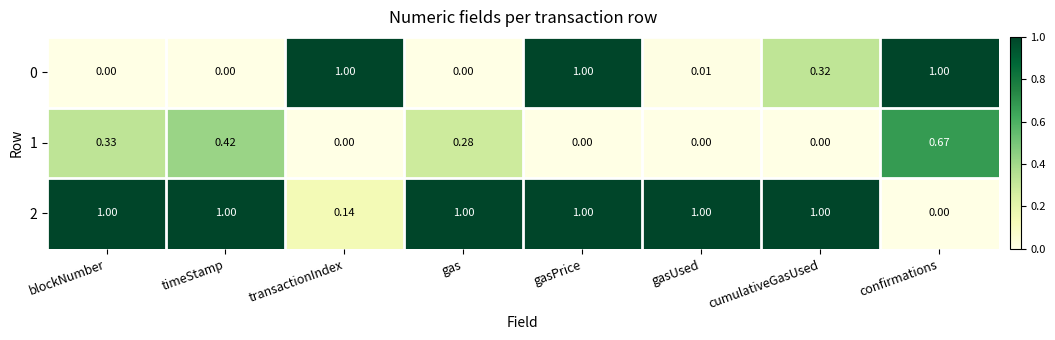

At which category is the sum across all series the highest?

gasPrice